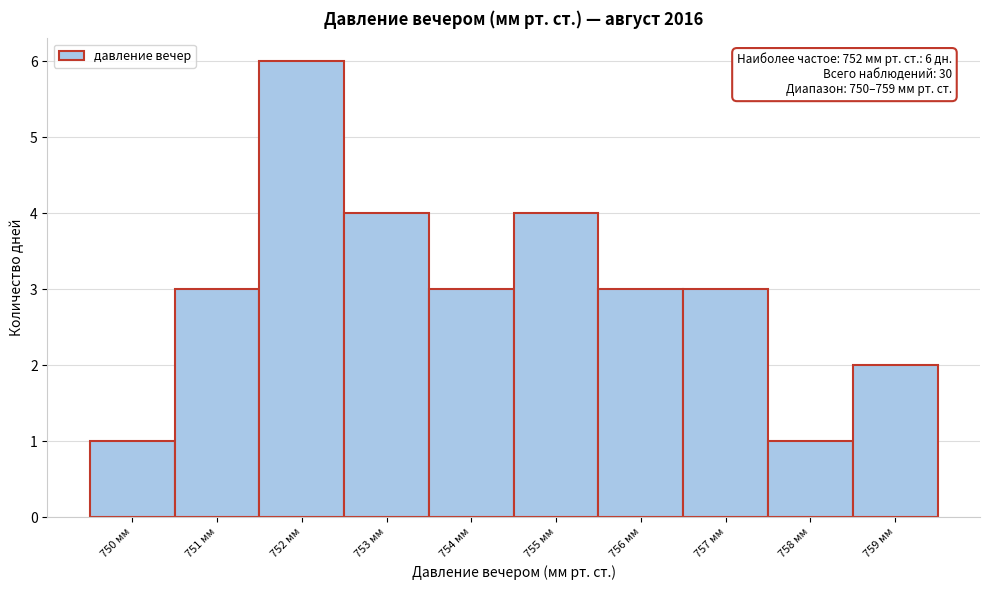

Which range on the x-axis has the tallest bar?

751.5 to 752.5